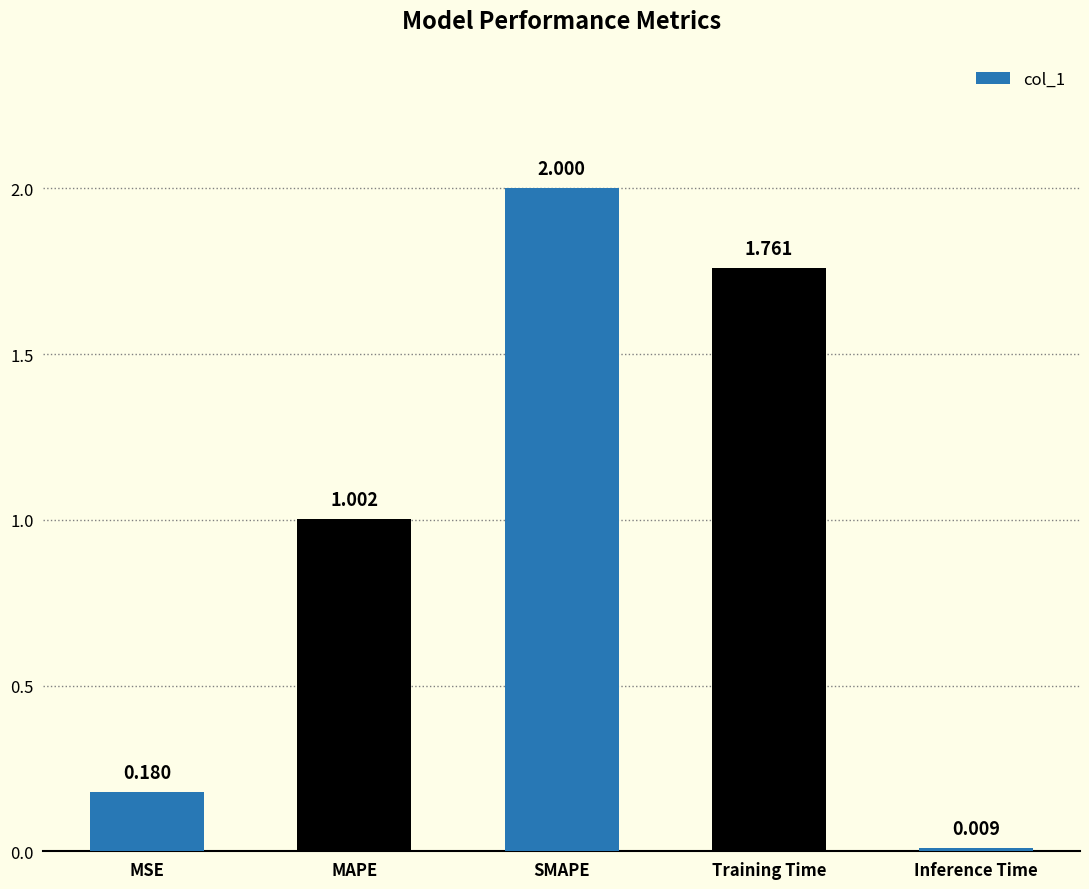

Rank the categories by value from lowest to highest.

Inference Time, MSE, MAPE, Training Time, SMAPE